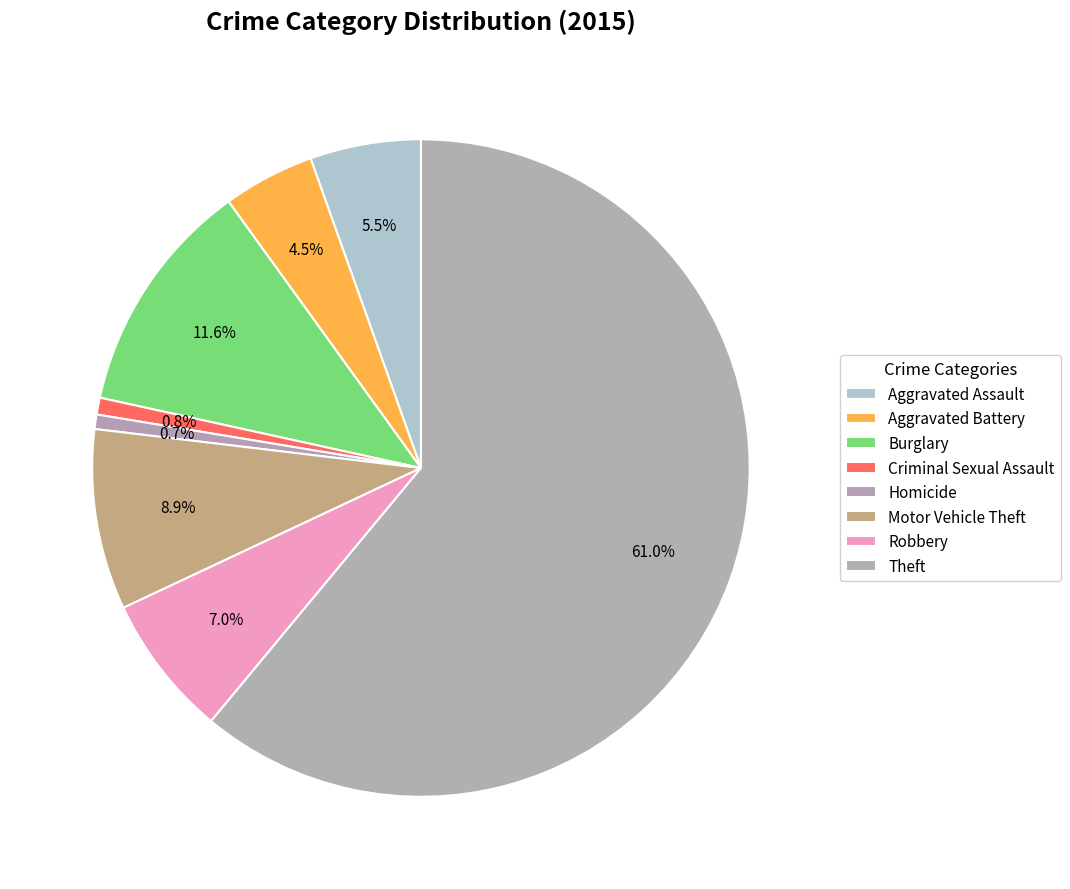

How many slices are in this pie chart?

8